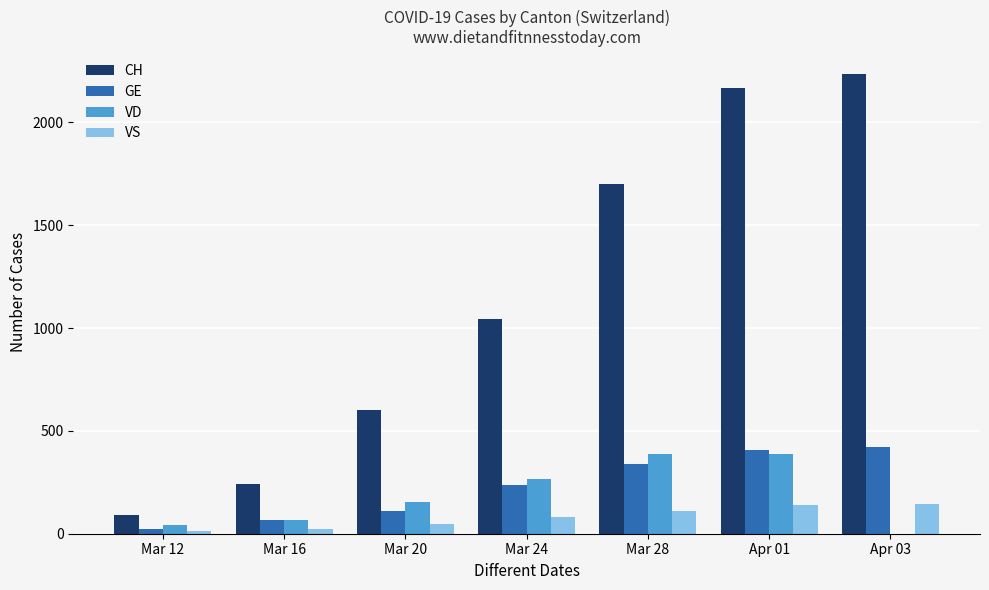

Which series has the largest total across all categories?

CH